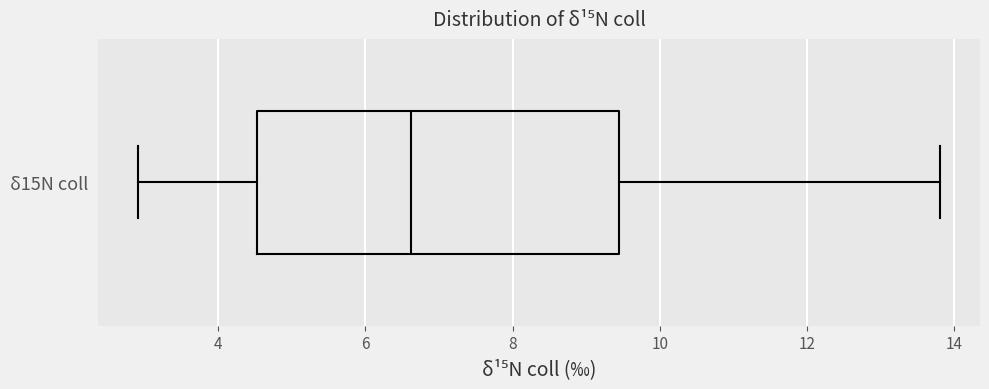

Transcribe this box plot: give where the median line is, the range the box spans, and where the two whiskers end, as read against the x-axis. The values are not printed on the chart, so give them approximately, as read against the axis.

median 6.6, box 4.6 to 9.4, whiskers 3.0 to 13.8